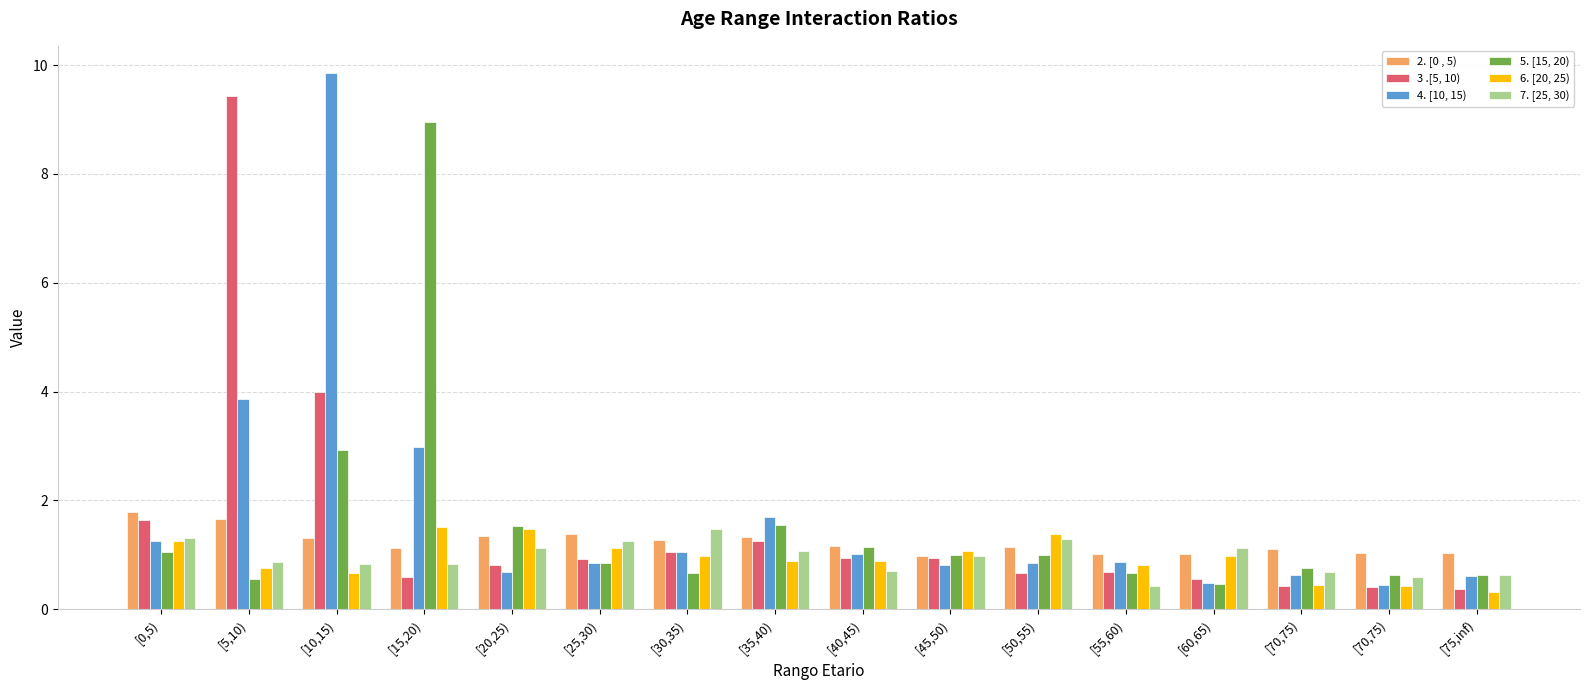

The value of 5. [15, 20) at [15,20) is 2.4. True or false?

False